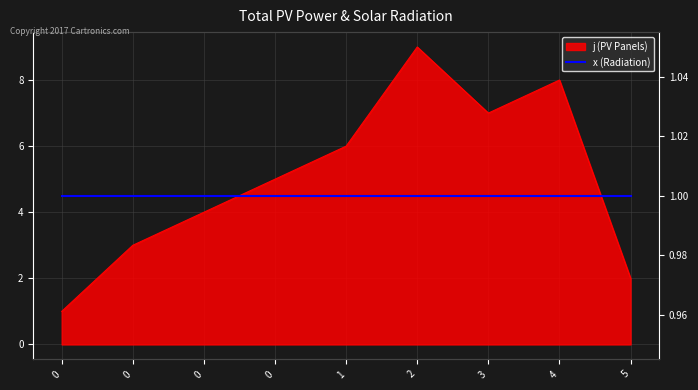

What is the maximum value shown in the chart?

9